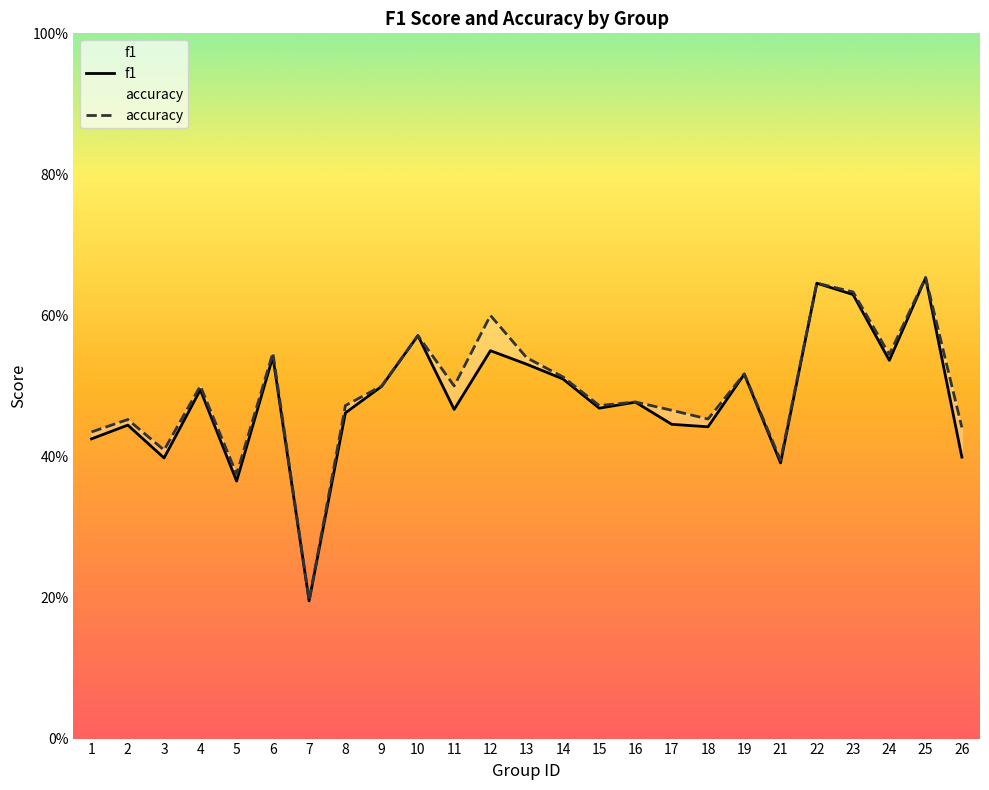

In accuracy, how many points are lower than both neighbors (excluding endpoints)?

8